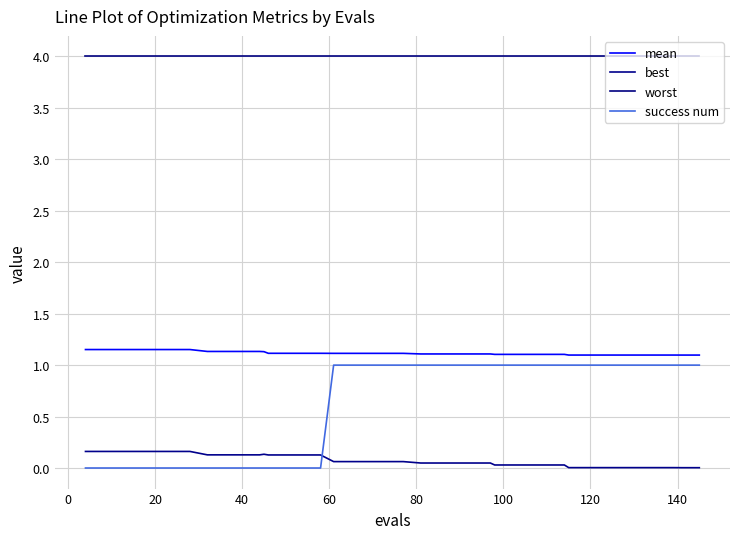

How many lines are shown in the chart?

4